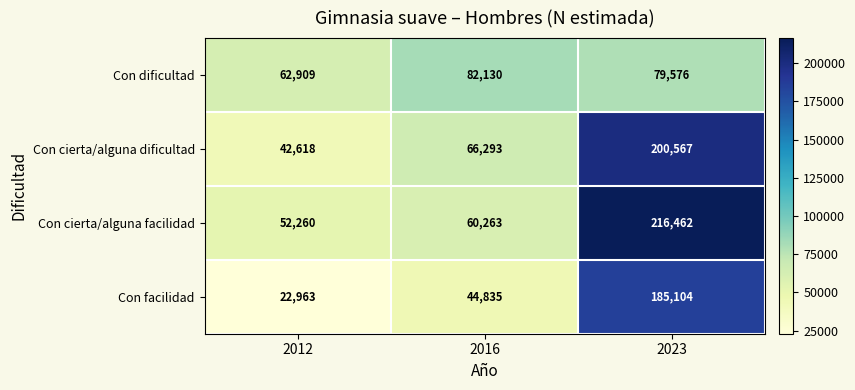

What is the sum of all Con facilidad values?

252902